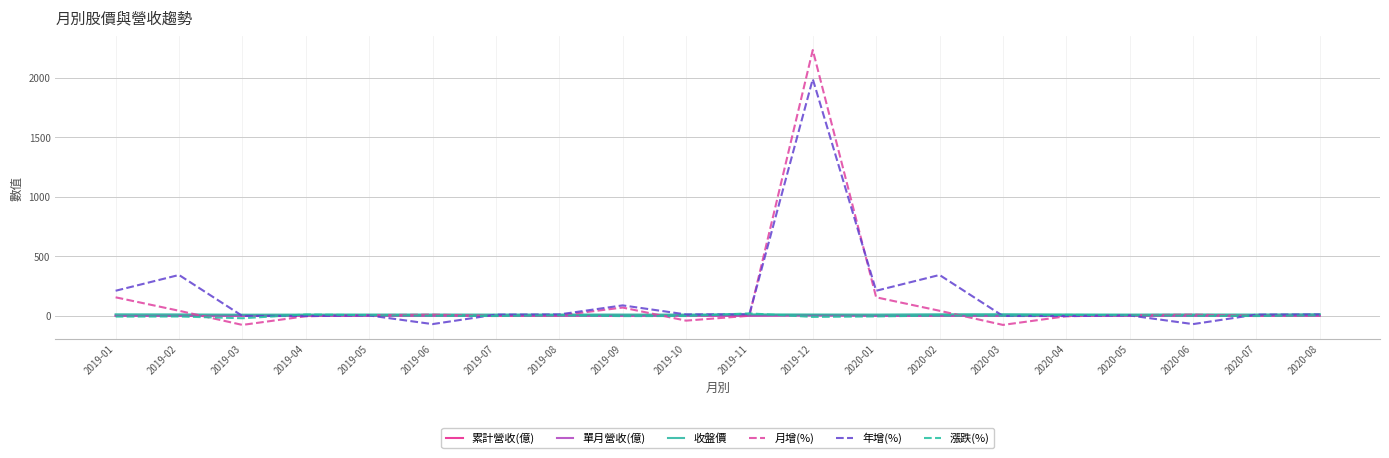

Which series has the widest spread of values?

月增(%)